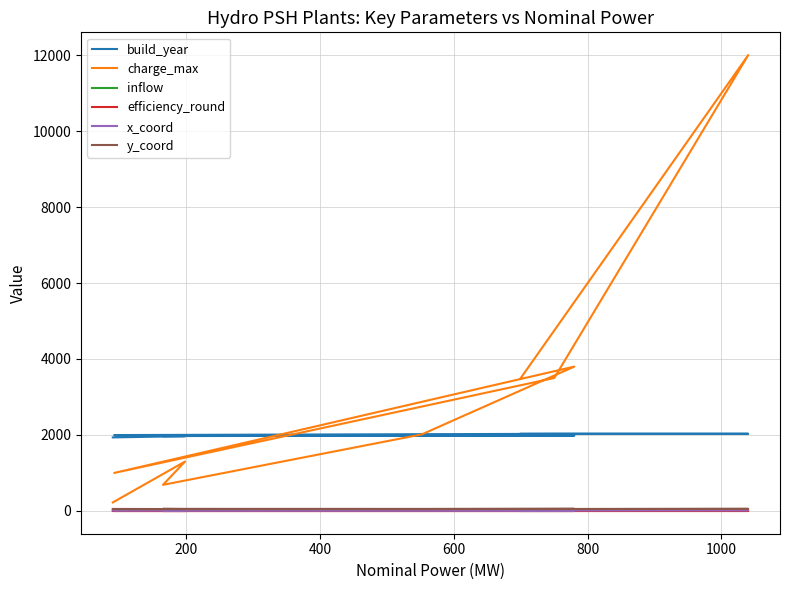

What is the difference between the maximum and second lowest values in the x_coord series?

5.9